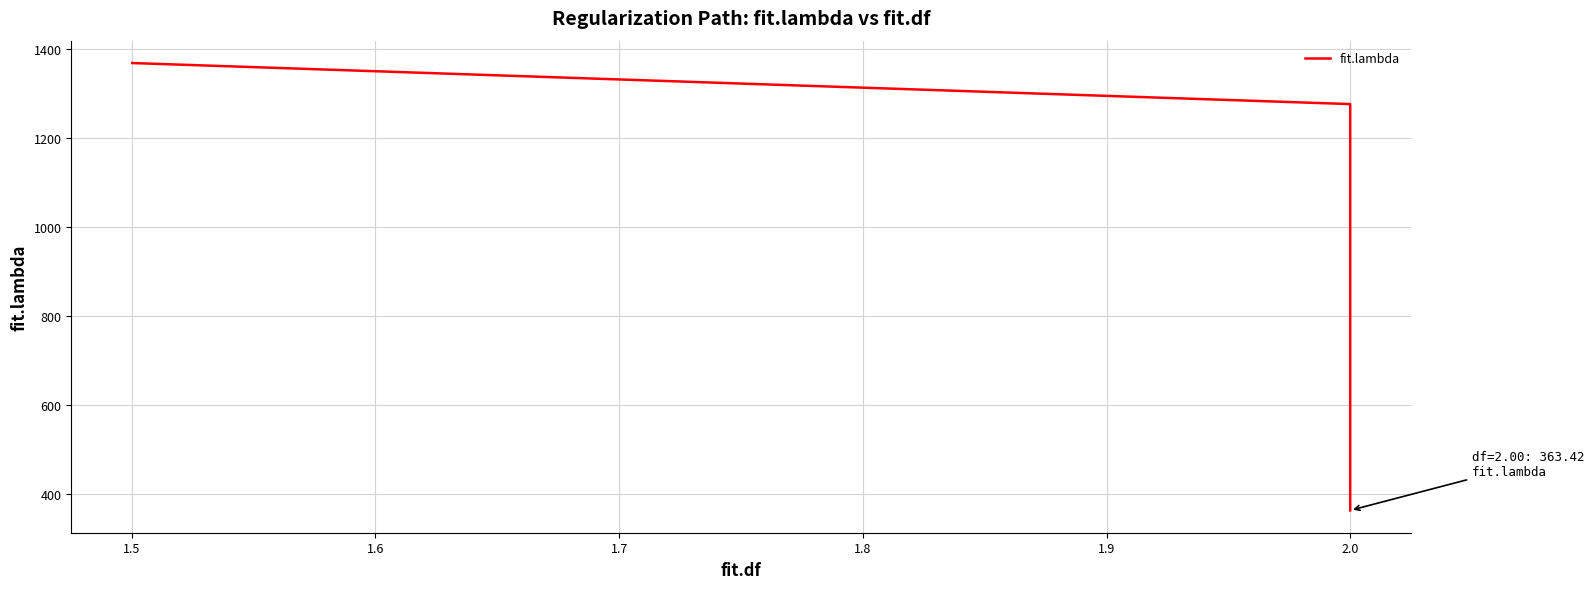

Approximately how many times larger is the value at 2.0 compared to 2.0?

0.7